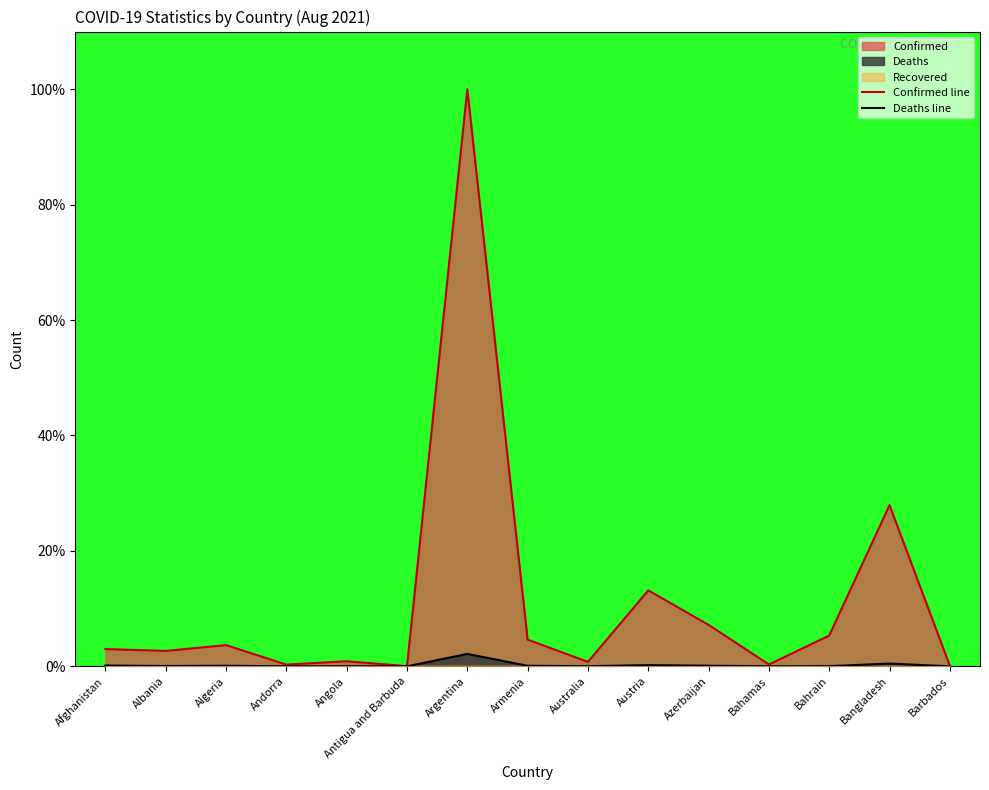

Between Algeria and Azerbaijan, which series saw the biggest shift?

Confirmed line